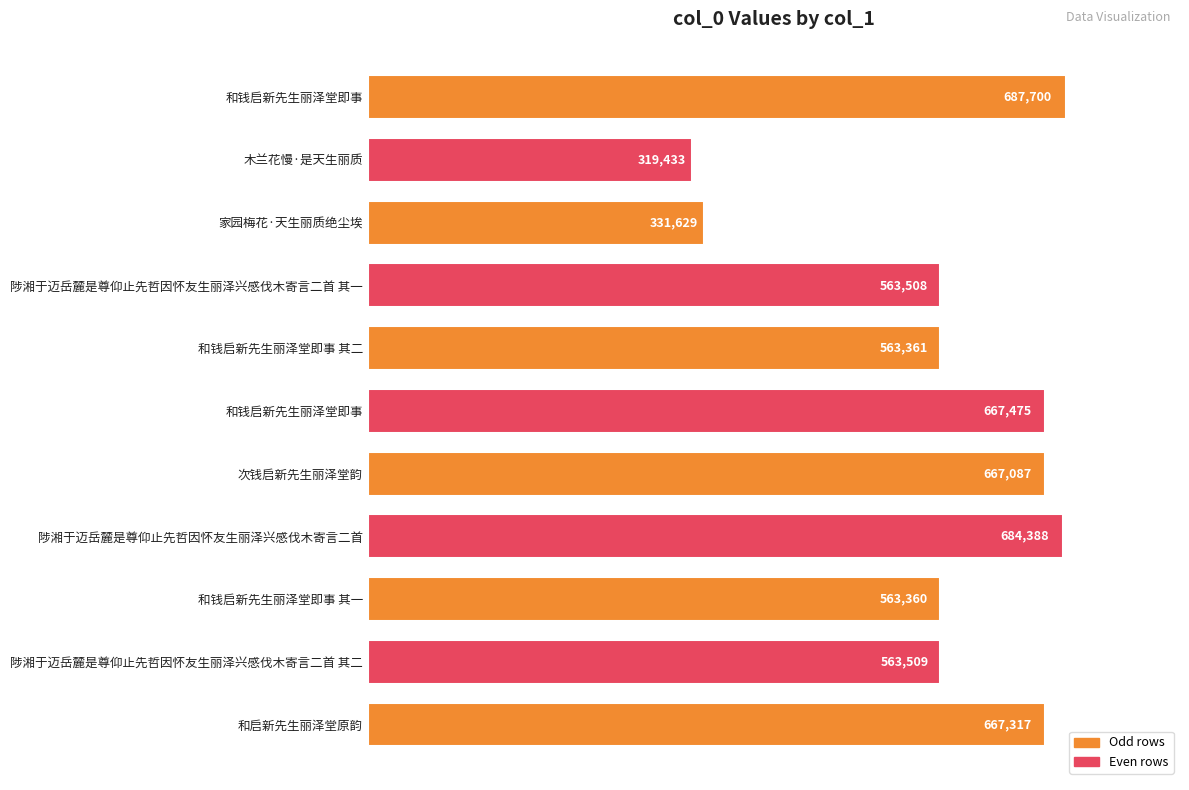

How many bars are there in total?

11